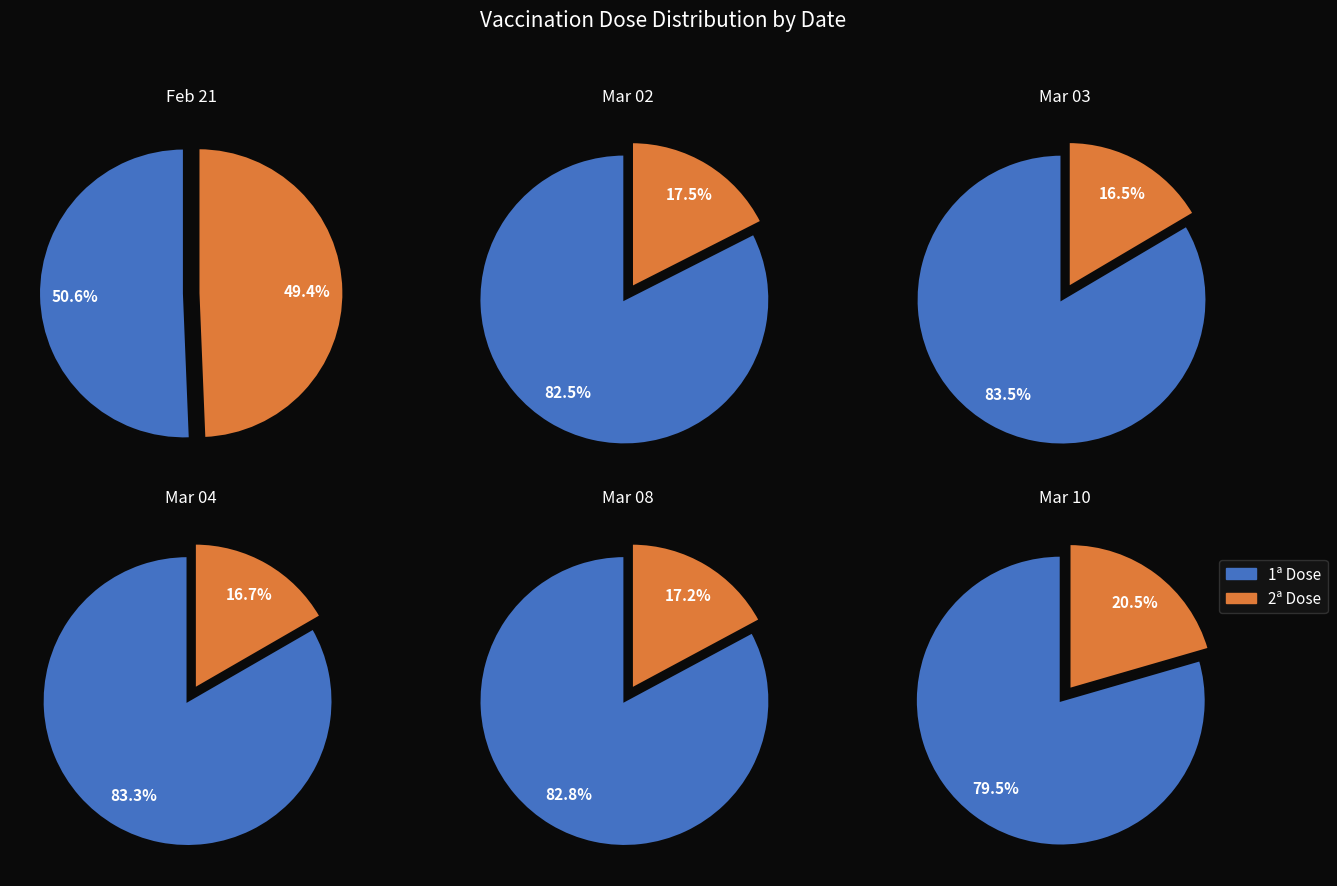

Rank the series at 2021-03-08 from lowest to highest value.

Total 2ª Dose, Total 1ª Dose